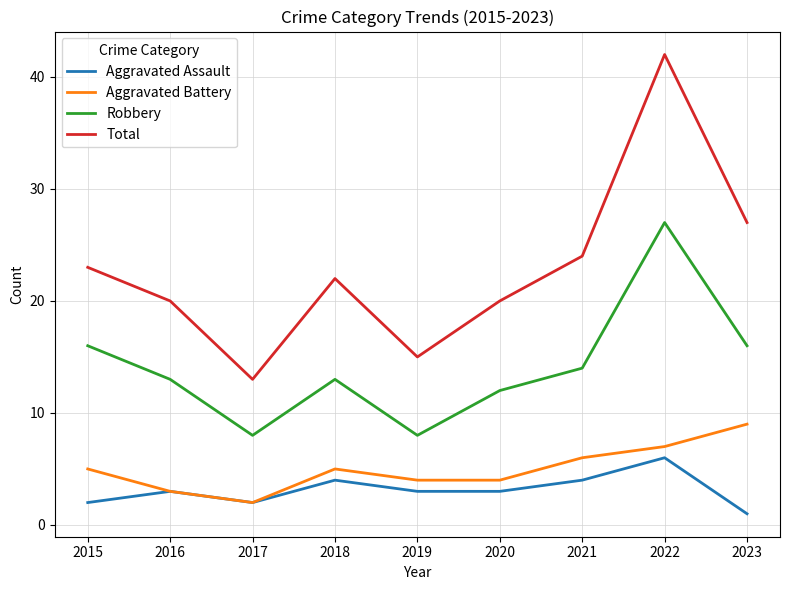

What is the difference between the maximum and second lowest values in the Aggravated Battery series?

6